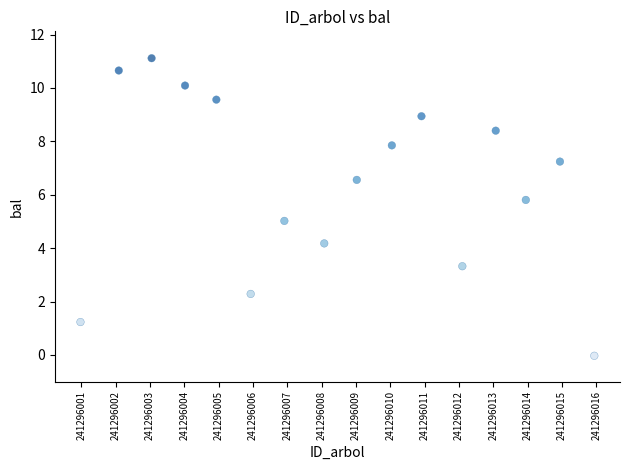

What is the range of X values (max minus min)?

15.0